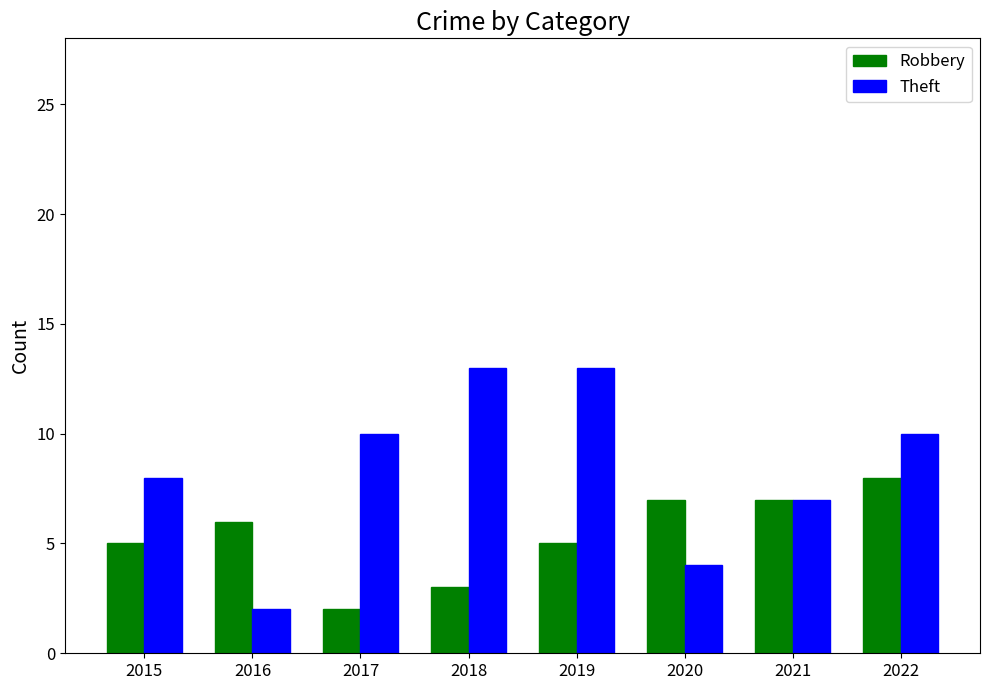

What is the value of the Robbery bar at the 3rd from the left?

2